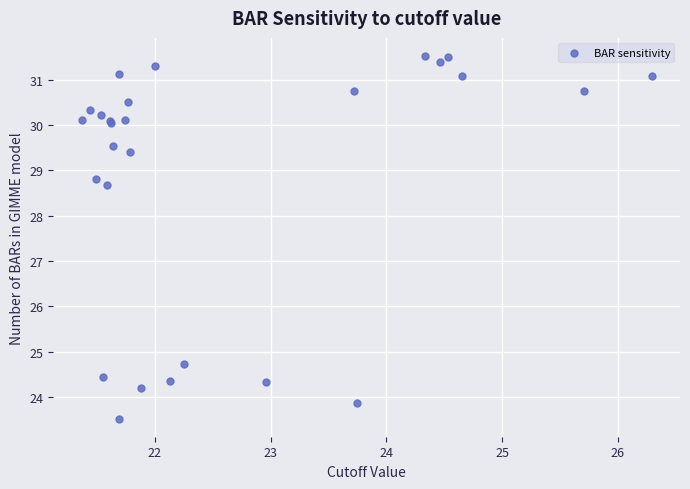

What Y value in the scatter plot is closest to 27?

28.7